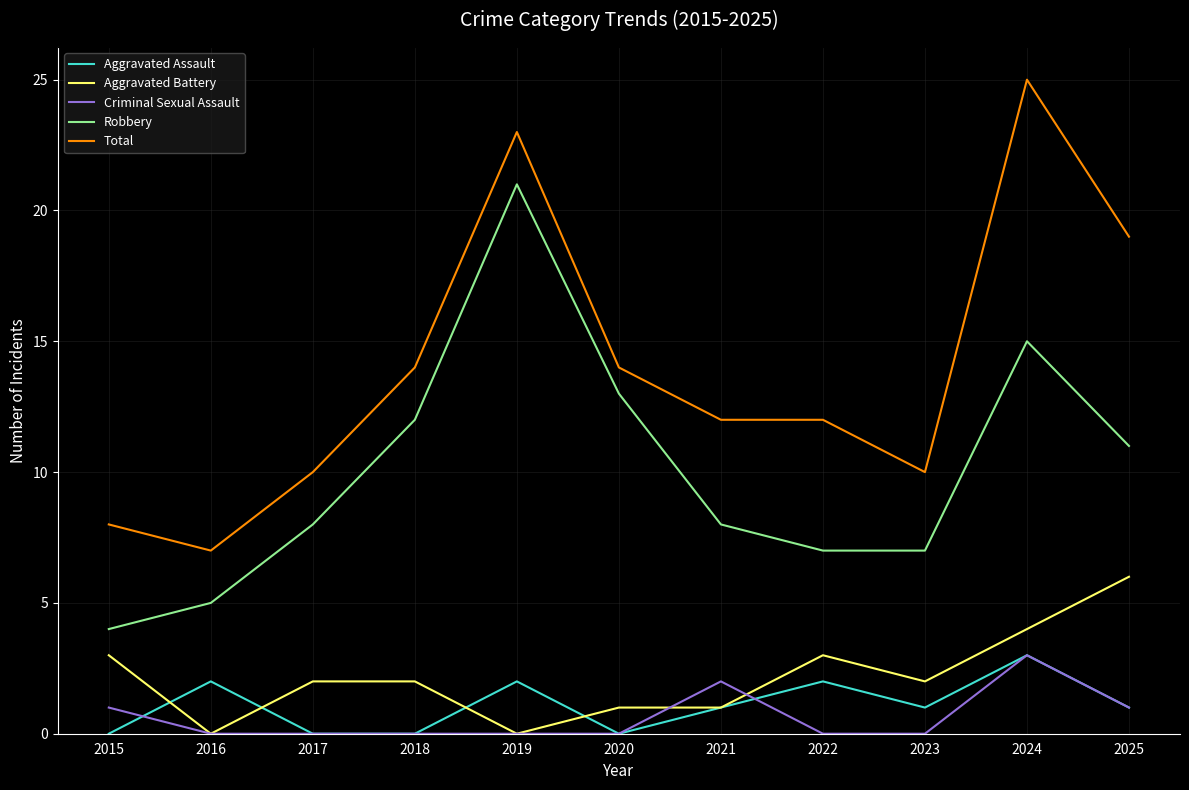

What is the greatest value displayed?

25